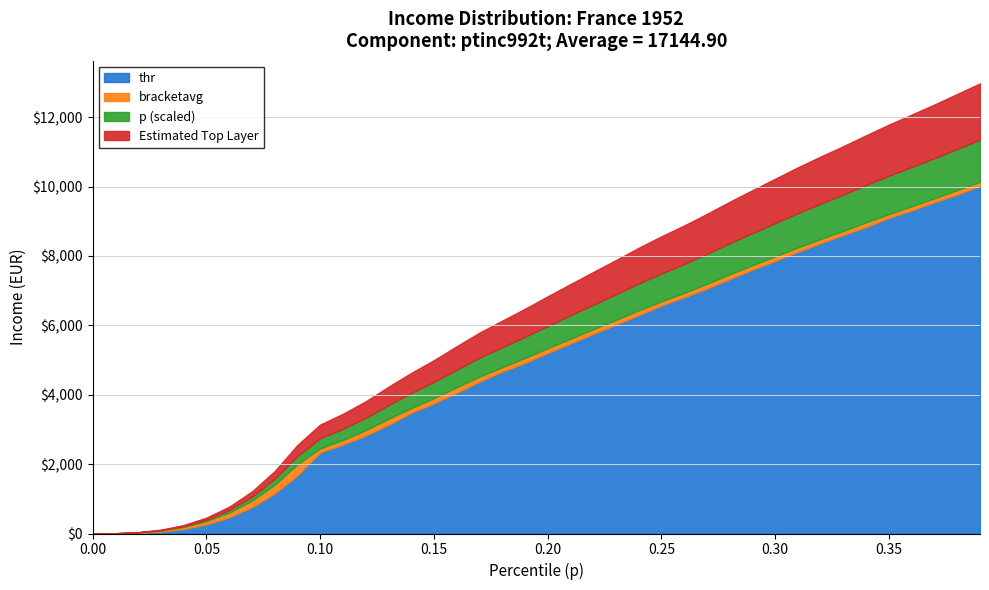

True or false: thr has a value of 0.0 at 0.00.

True